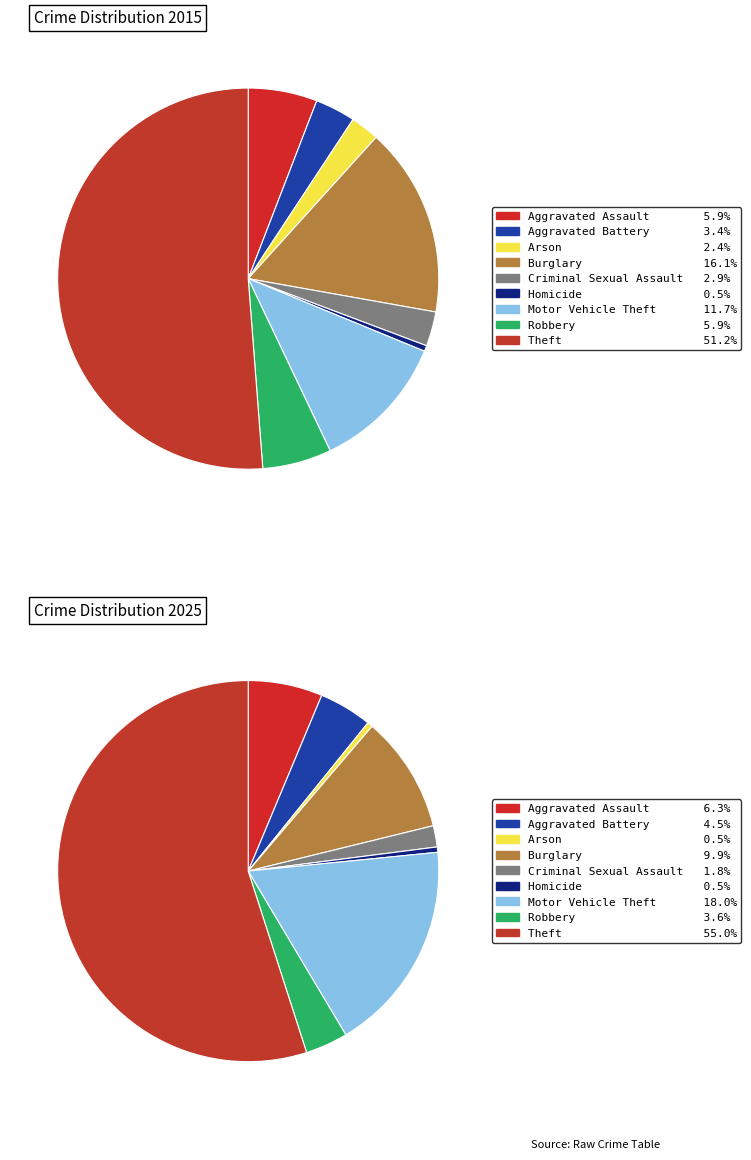

Is there any slice that represents more than half of the pie?

Yes